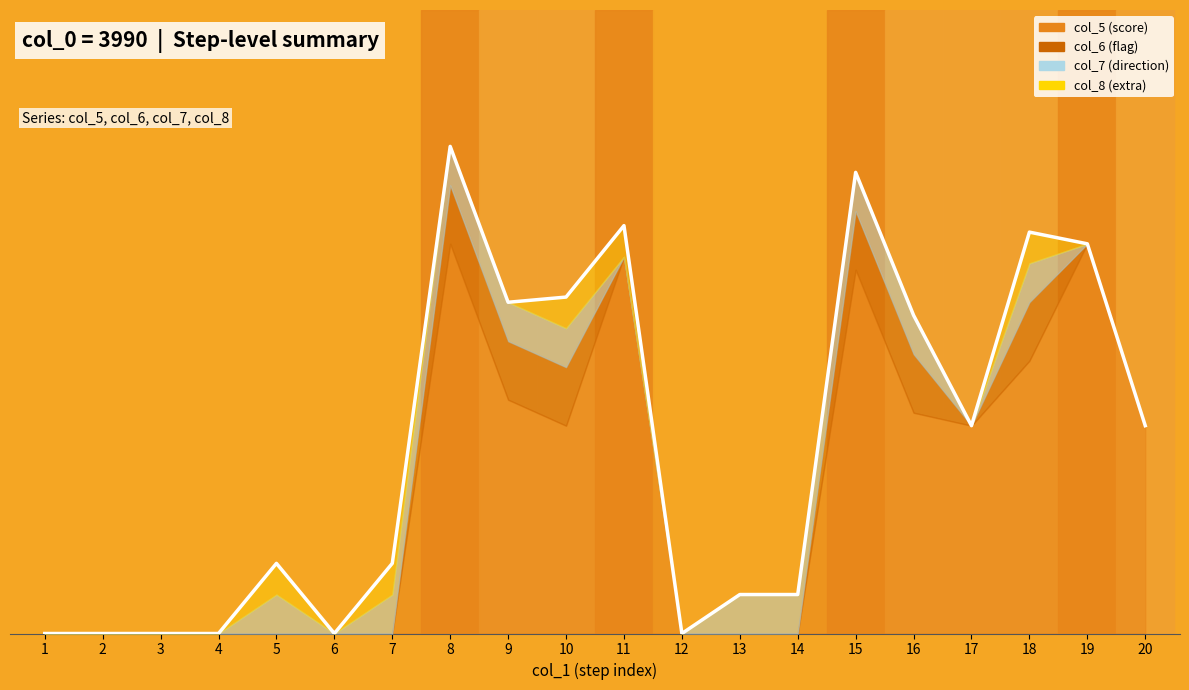

Reading left to right, what are all the values shown in this chart?

1=0.0	2=0.0	3=0.0	4=0.0	5=0.2	6=0.0	7=0.2	8=1.2	9=0.8	10=0.9	11=1.0	12=0.0	13=0.1	14=0.1	15=1.2	16=0.8	17=0.5	18=1.0	19=1.0	20=0.5